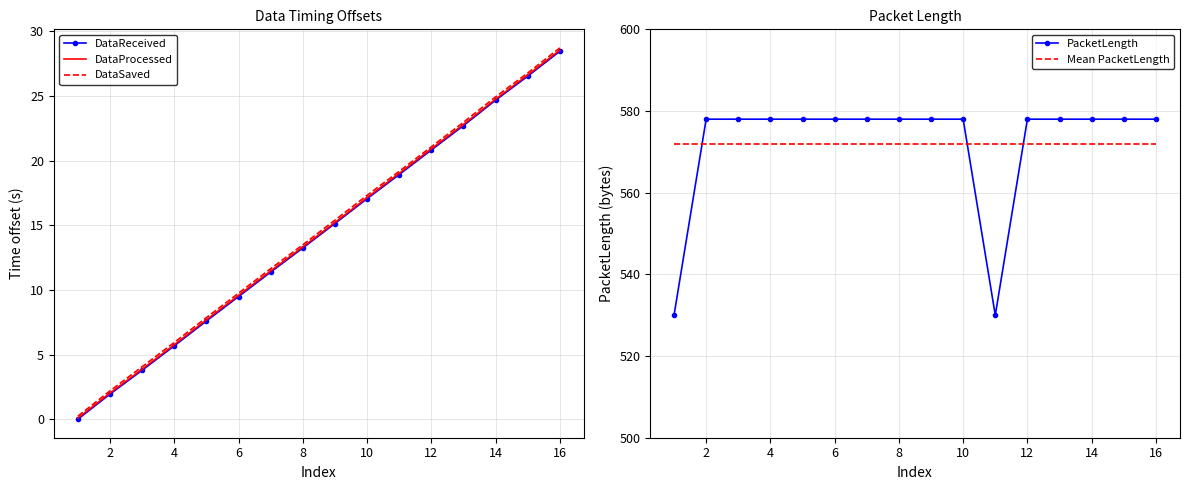

What are all the series names shown in the legend?

DataReceived, DataProcessed, DataSaved, PacketLength, Mean PacketLength